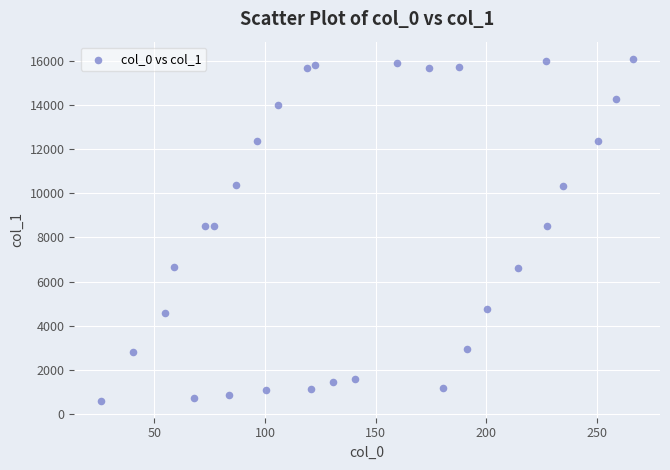

What is the range of X values (max minus min)?

240.7